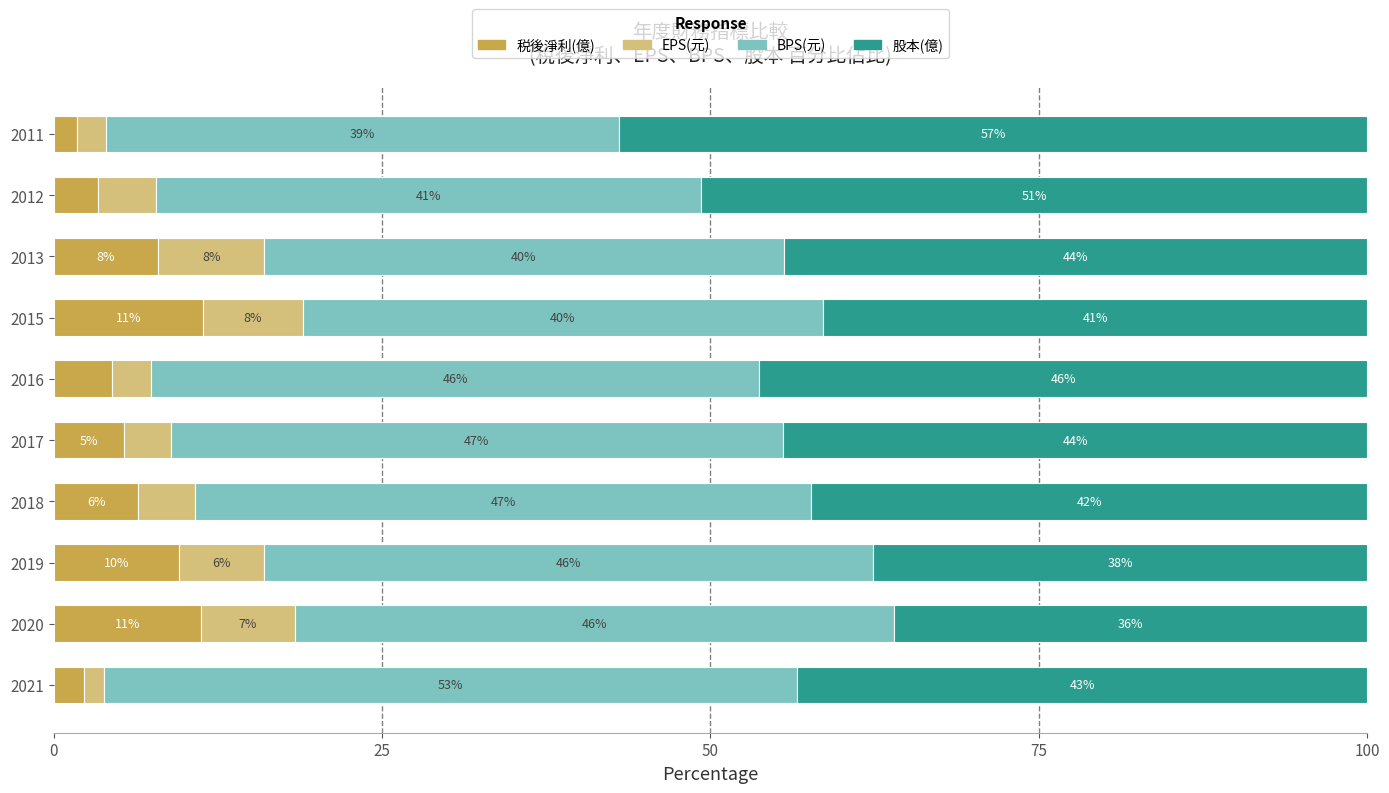

What are all the series names shown in the legend?

税後淨利(億), EPS(元), BPS(元), 股本(億)